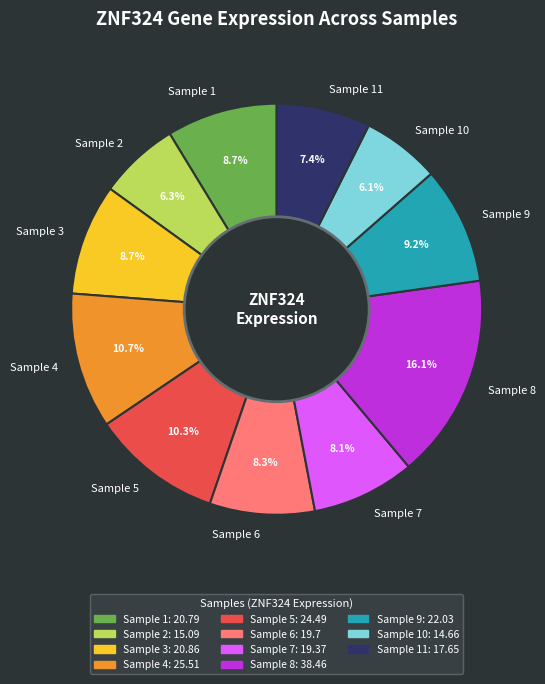

Is there any slice that represents more than half of the pie?

No